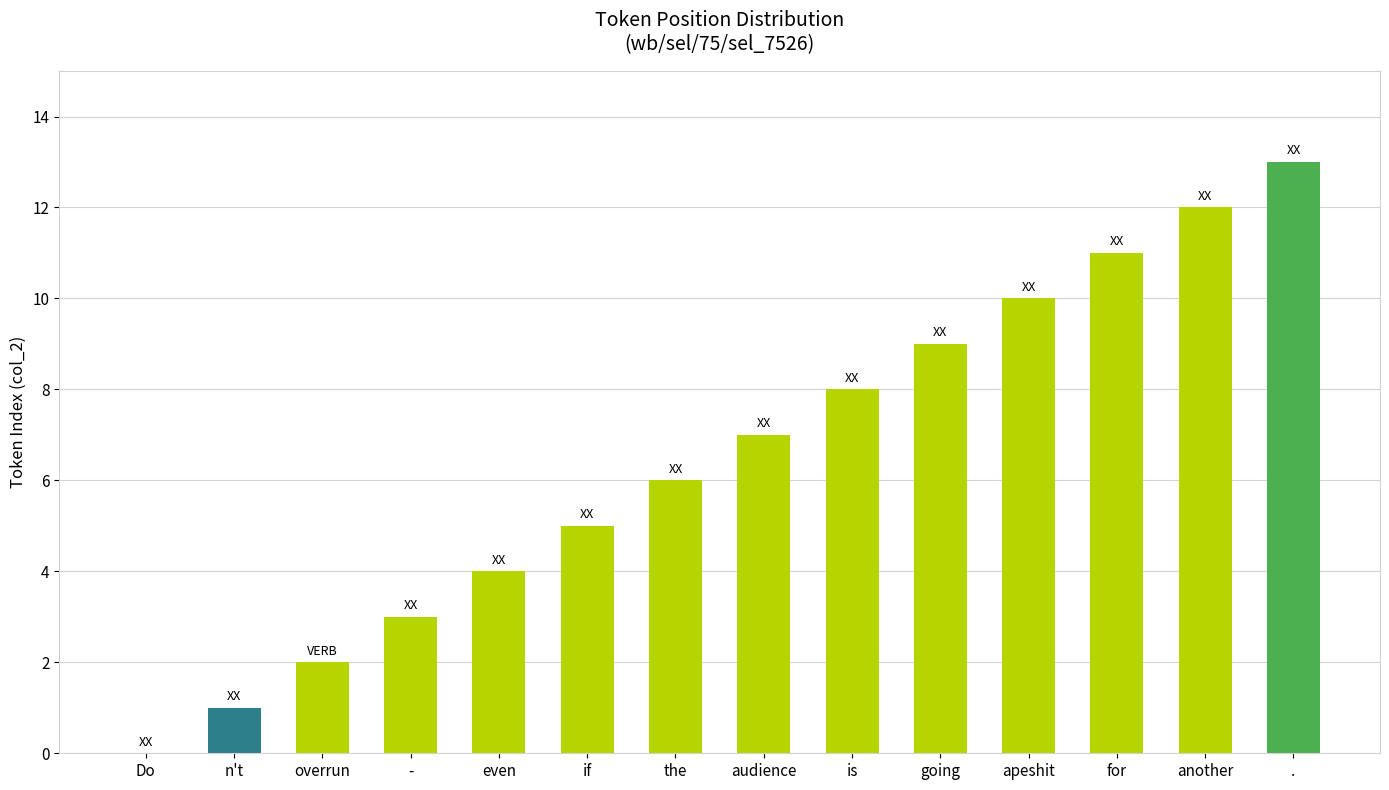

Which category has the highest value across all series?

.